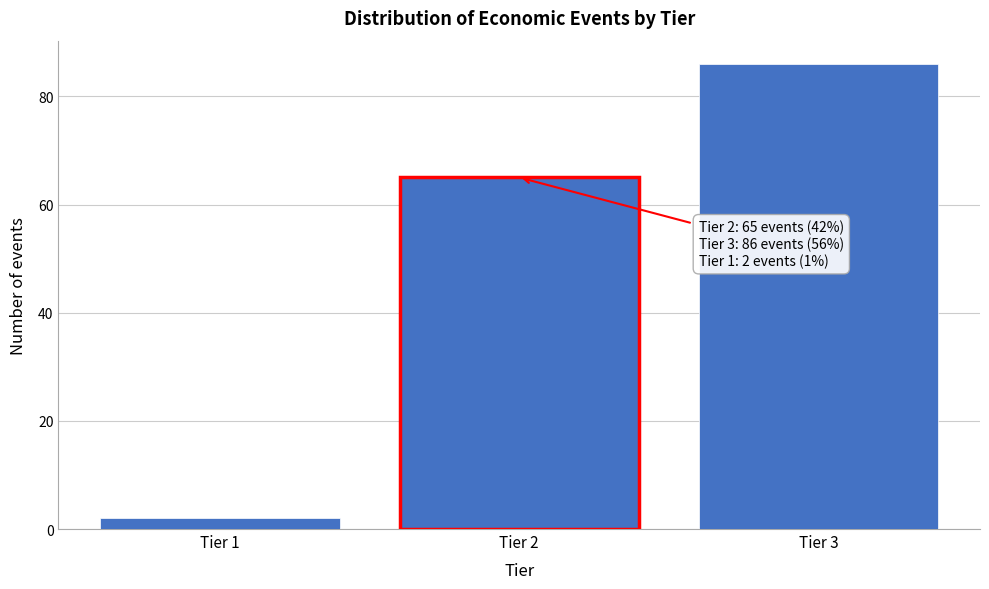

Reading left to right, extract all data points from this chart.

Tier 1=2	Tier 2=65	Tier 3=86